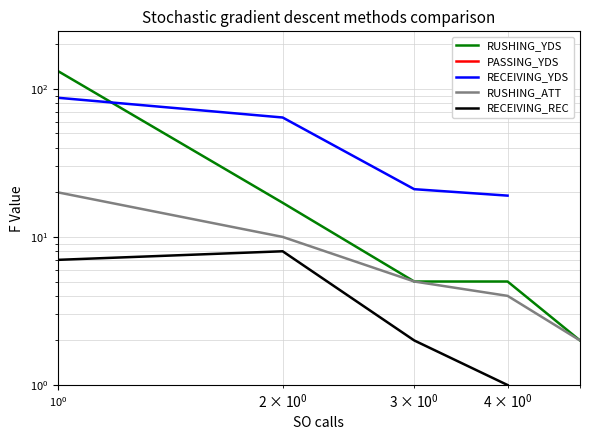

True or false: RECEIVING_REC has more than 2 interior local peaks.

False